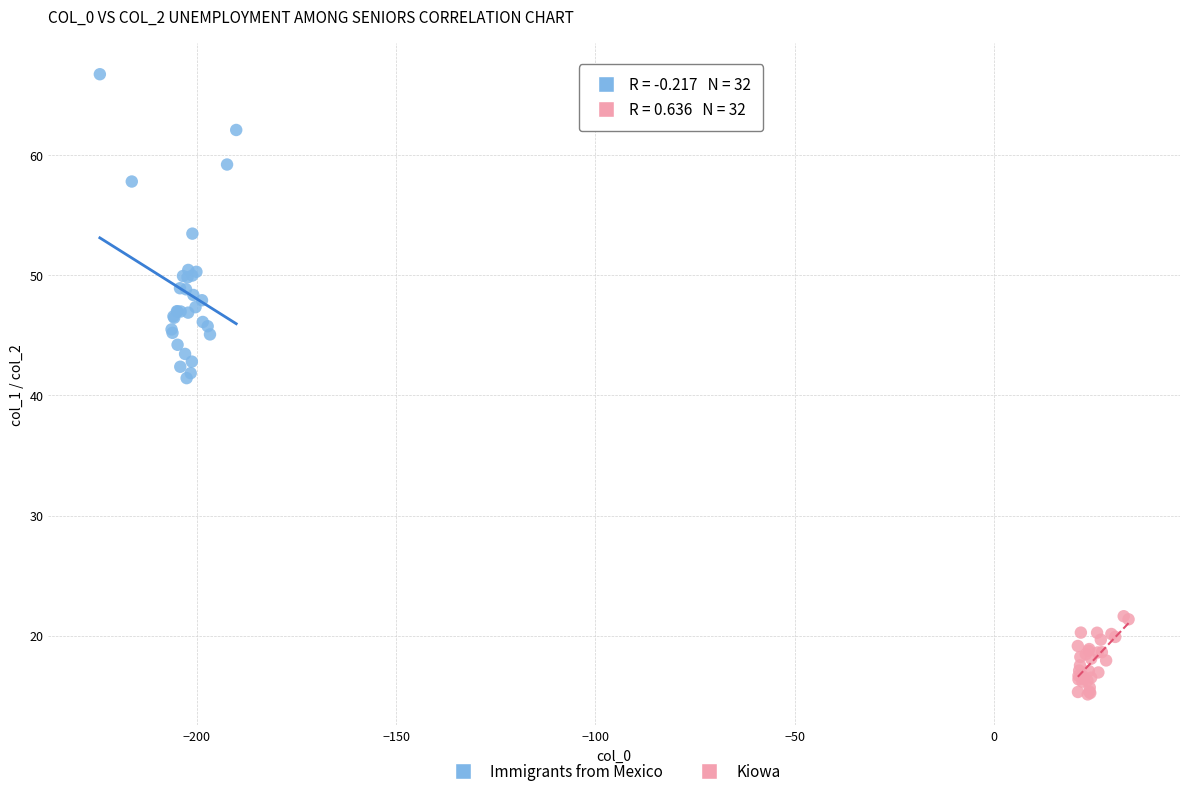

Which series contains the lowest Y value?

Kiowa